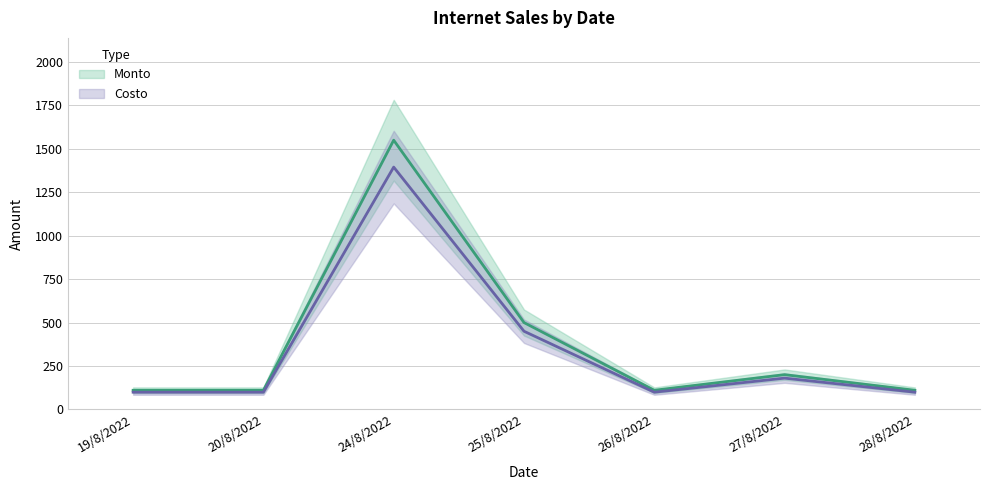

What is the highest value of the Costo series?

1395